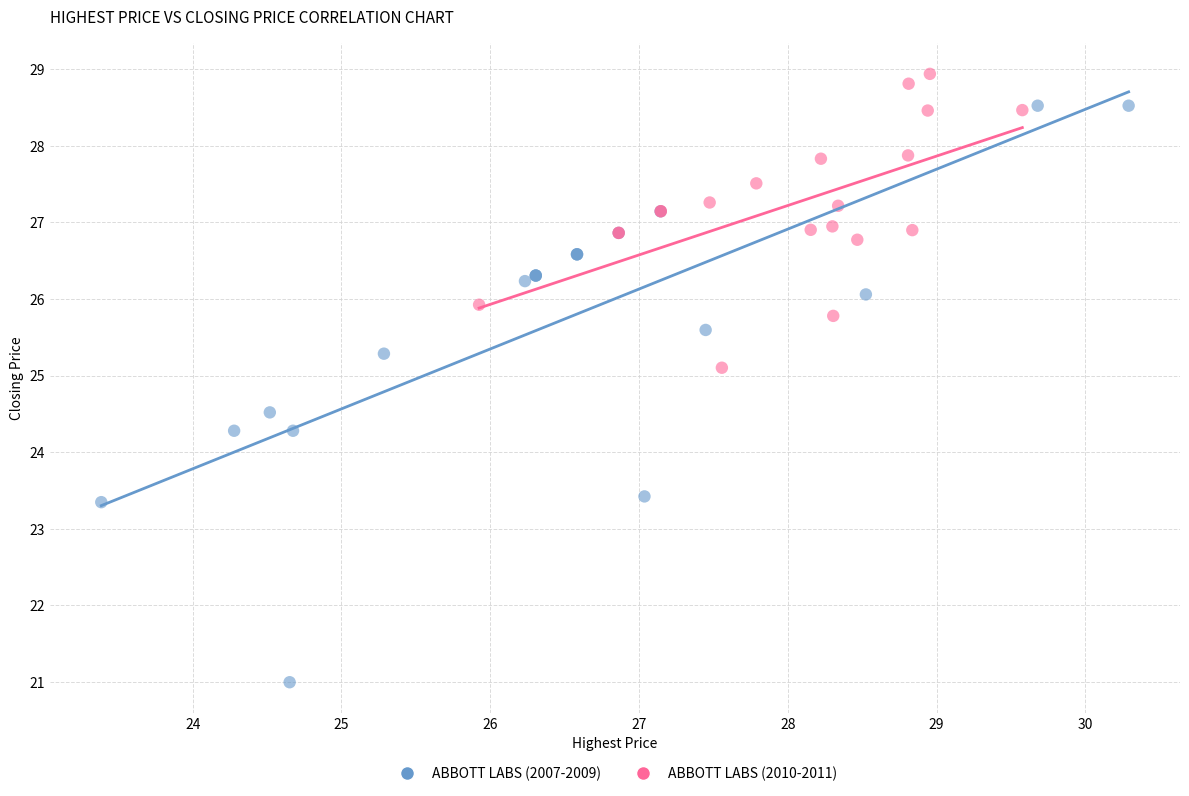

Which series has the widest spread of Y values?

ABBOTT LABS (2007-2009)